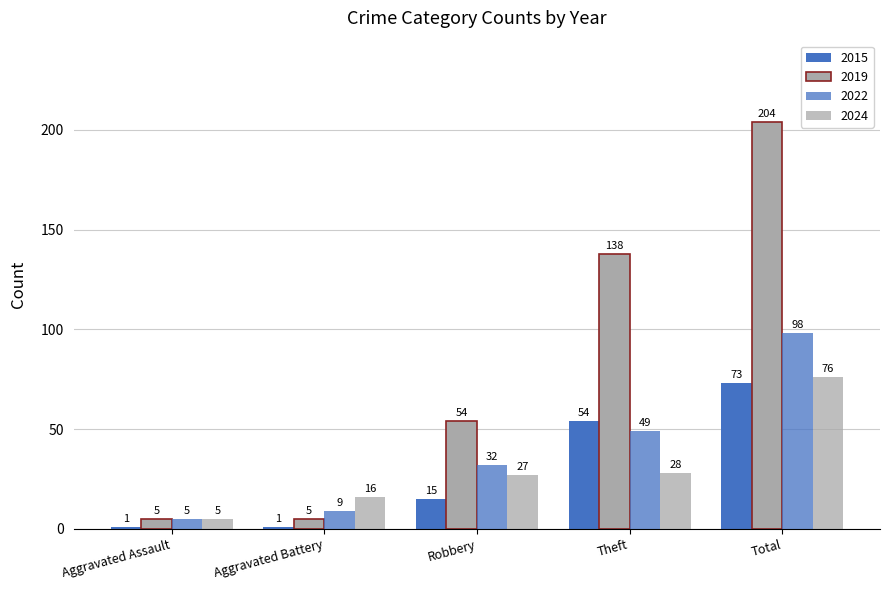

What is the maximum value shown in the chart?

204